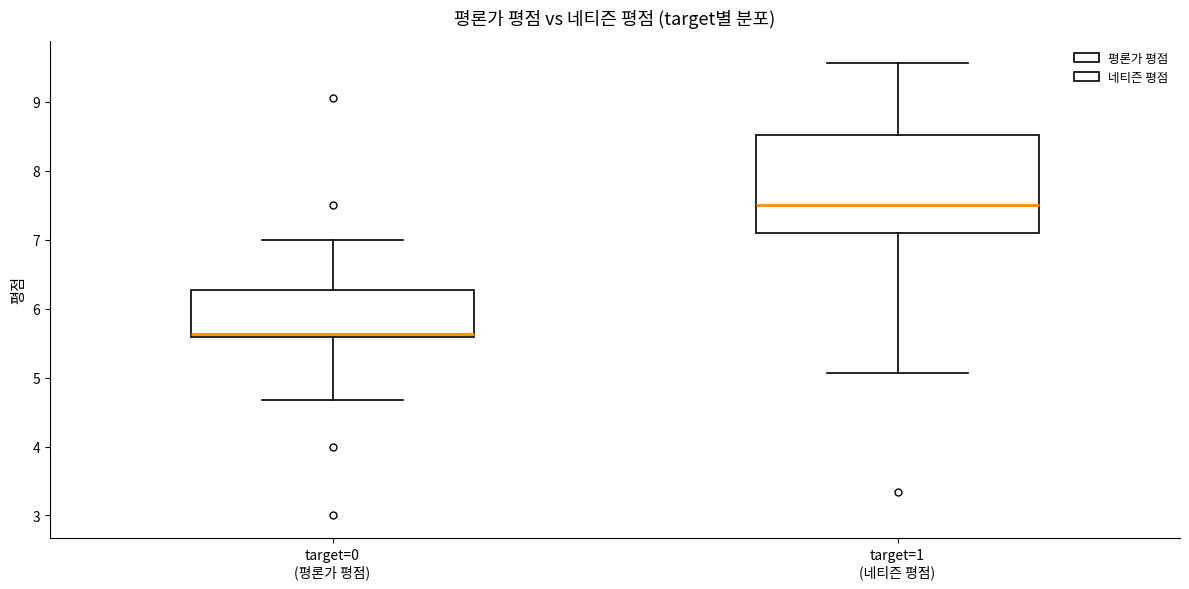

Which box has the highest median line?

target=1 (네티즌 평점)